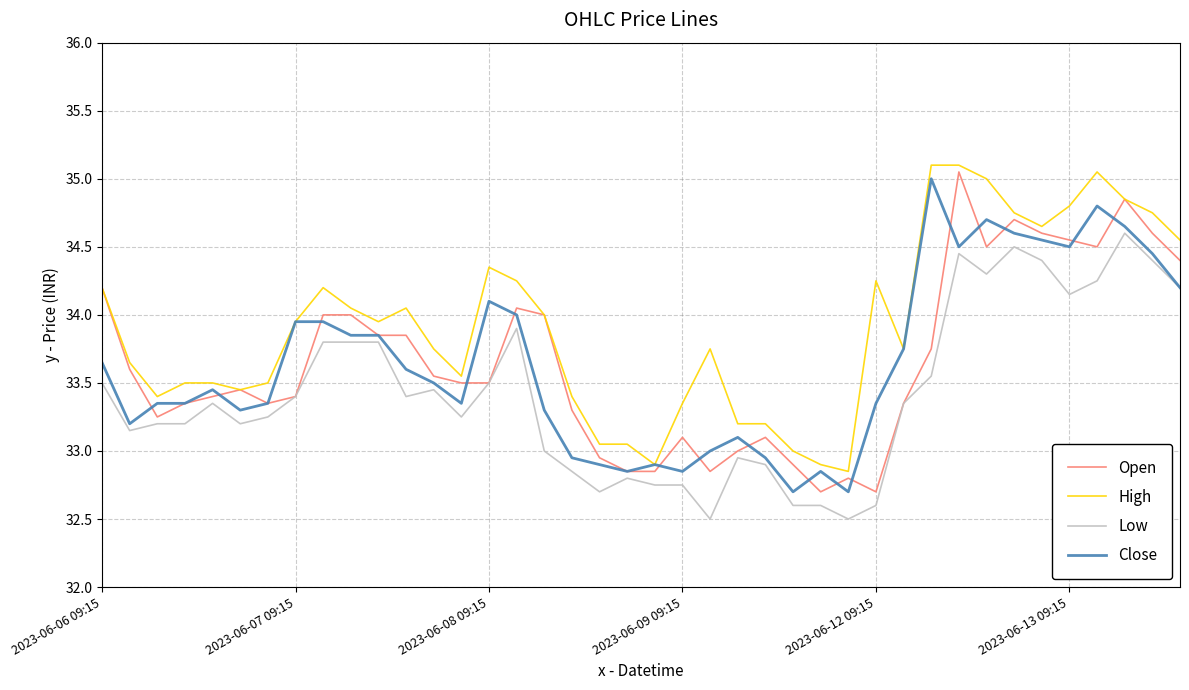

True or false: High and Low cross at least once.

False